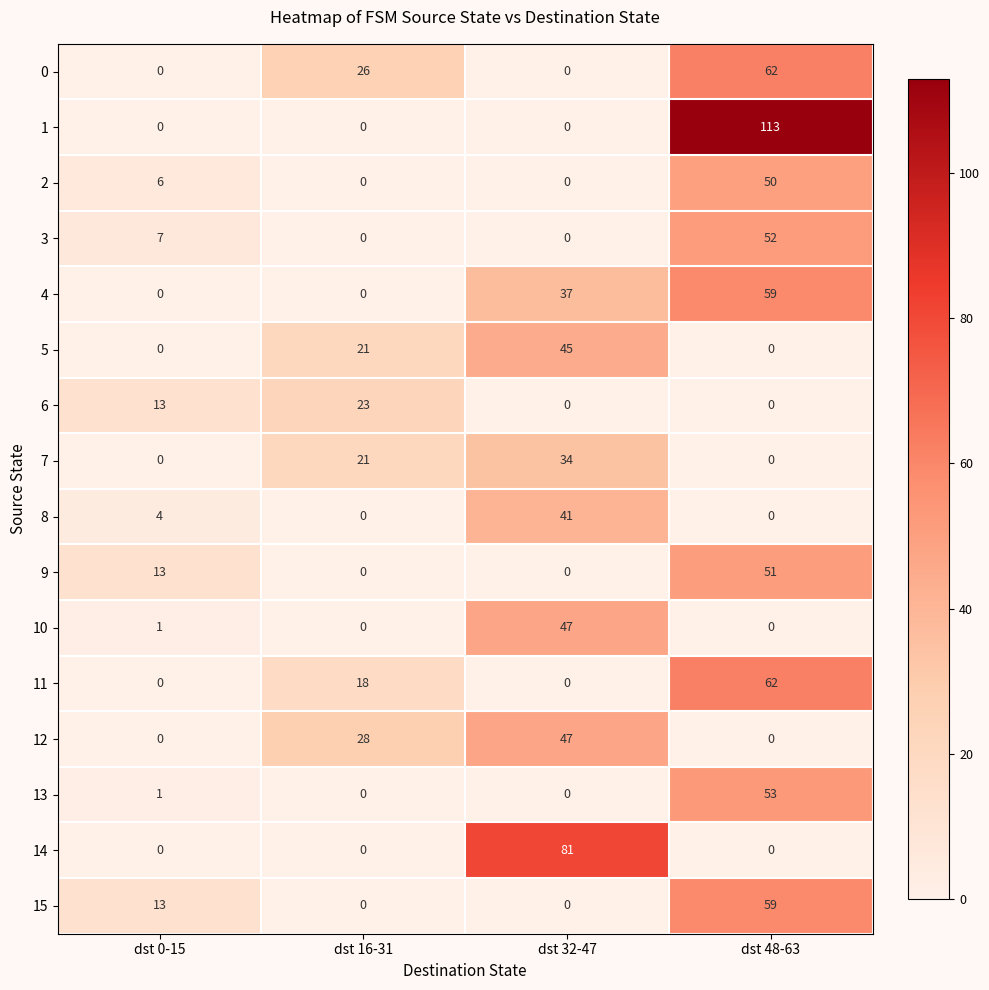

Which series changed the most between dst 16-31 and dst 32-47?

14